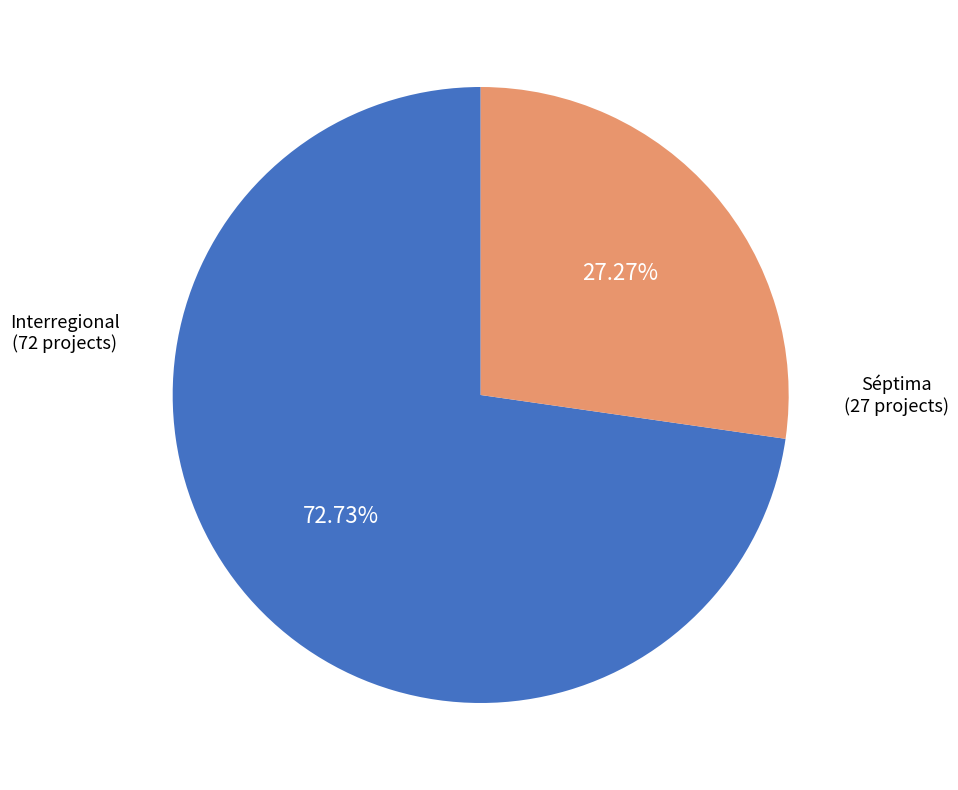

What is the largest slice in the pie chart?

Interregional